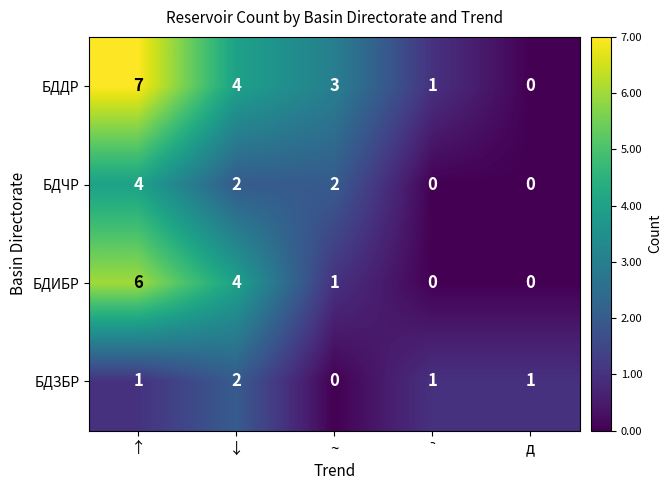

Which category has the highest value in the БДЧР series?

↑